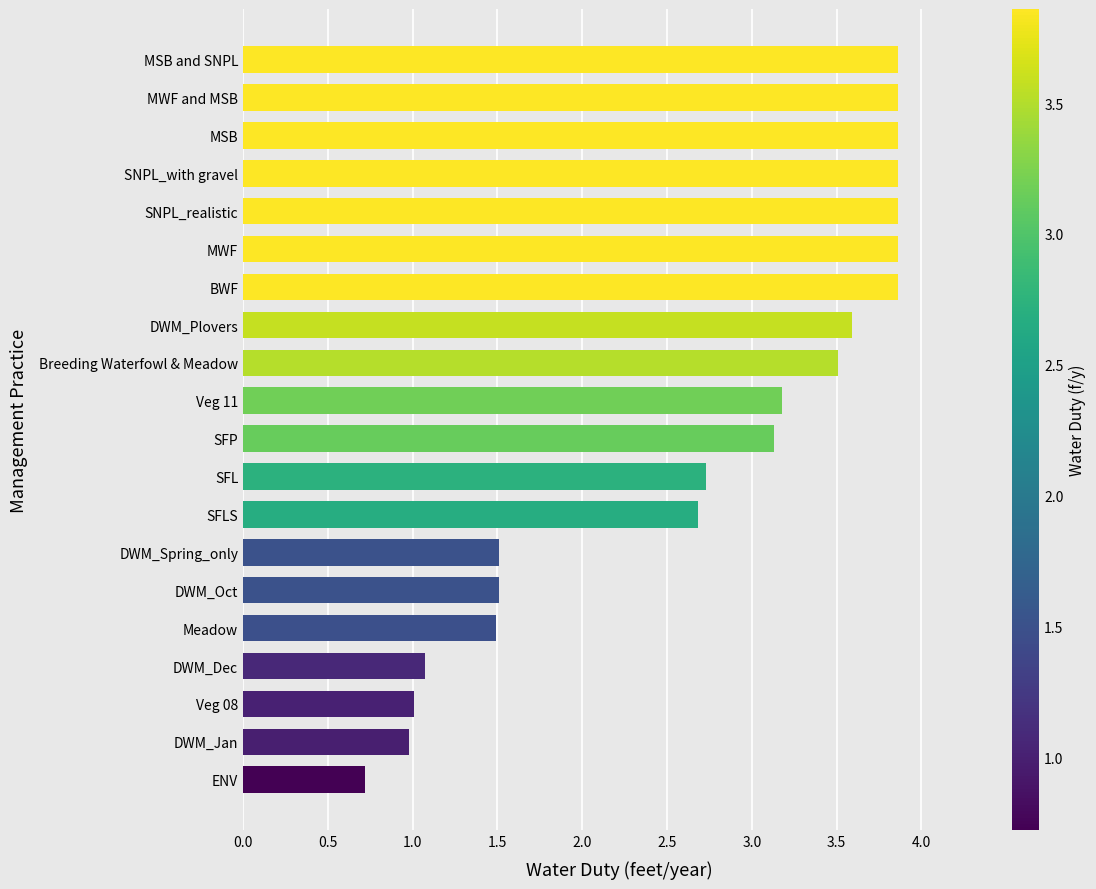

Is it true that the value at SNPL_with gravel is 2.4?

False